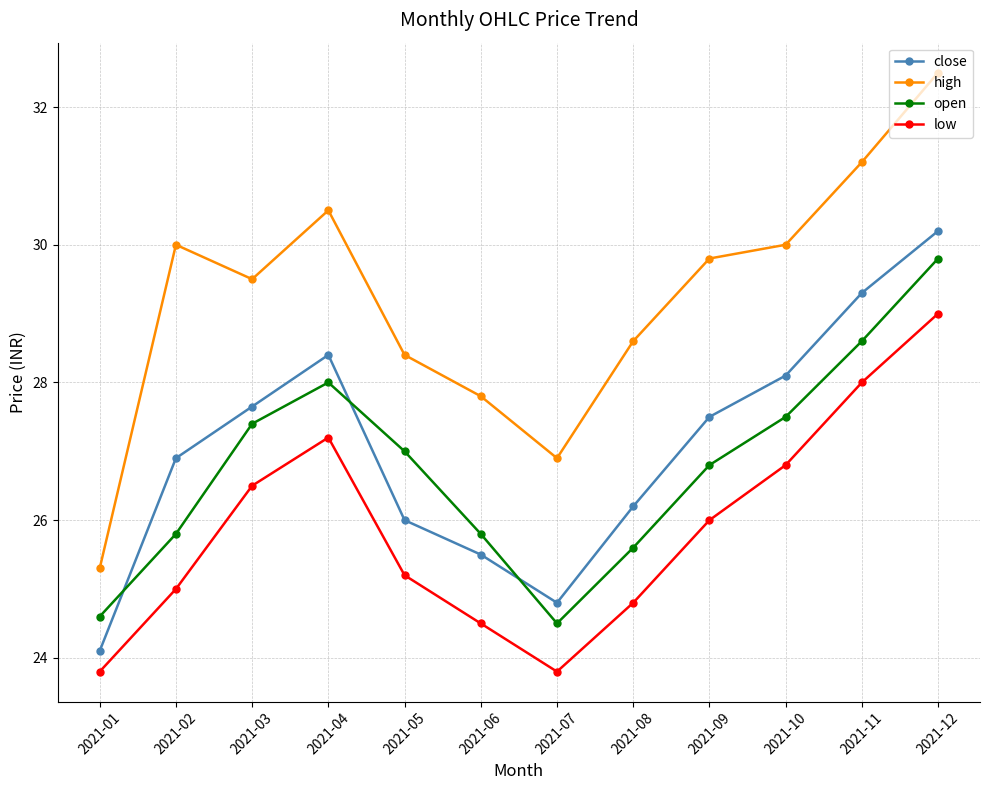

What is the difference between the high values at 2021-11 and 2021-03?

1.7